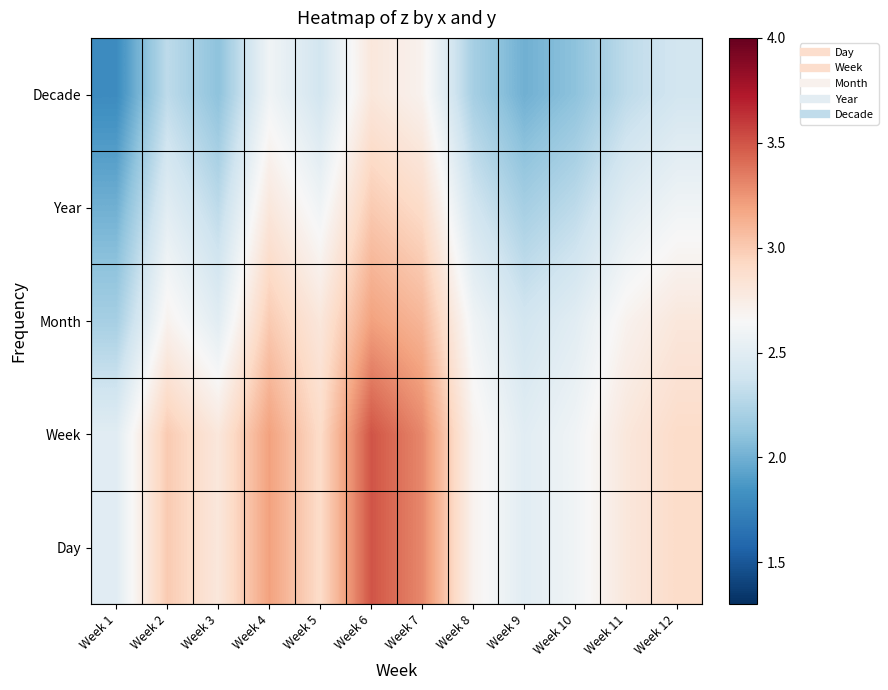

Reading left to right, list all the values displayed in this chart.

Day: Week 1=2.5	Week 2=3.0	Week 3=2.8	Week 4=3.2	Week 5=2.9	Week 6=3.5	Week 7=3.3	Week 8=2.7	Week 9=2.5	Week 10=2.6	Week 11=2.8	Week 12=2.9
Week: Week 1=2.5	Week 2=3.0	Week 3=2.8	Week 4=3.2	Week 5=2.9	Week 6=3.5	Week 7=3.3	Week 8=2.7	Week 9=2.5	Week 10=2.6	Week 11=2.8	Week 12=2.9
Month: Week 1=2.2	Week 2=2.7	Week 3=2.5	Week 4=3.0	Week 5=2.8	Week 6=3.2	Week 7=3.1	Week 8=2.6	Week 9=2.4	Week 10=2.5	Week 11=2.7	Week 12=2.8
Year: Week 1=2.0	Week 2=2.5	Week 3=2.3	Week 4=2.8	Week 5=2.6	Week 6=3.0	Week 7=2.9	Week 8=2.4	Week 9=2.2	Week 10=2.3	Week 11=2.5	Week 12=2.6
Decade: Week 1=1.8	Week 2=2.3	Week 3=2.1	Week 4=2.6	Week 5=2.4	Week 6=2.8	Week 7=2.7	Week 8=2.2	Week 9=2.0	Week 10=2.1	Week 11=2.3	Week 12=2.4